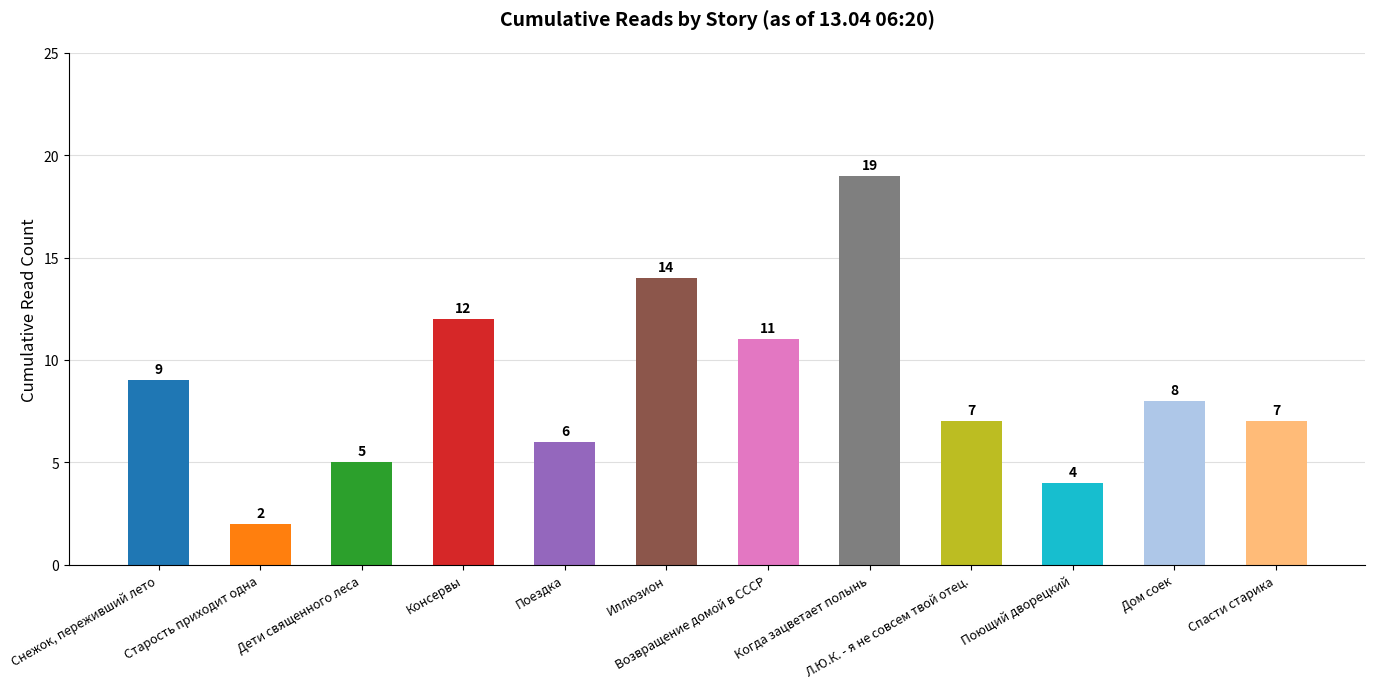

Is it true that the value at Возвращение домой в СССР is 7?

False